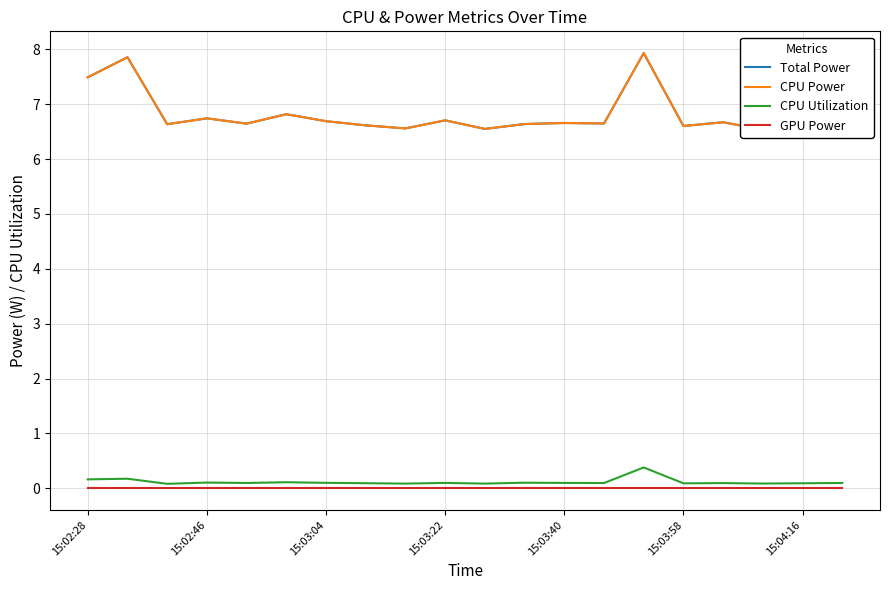

Count the number of data series in this chart.

4